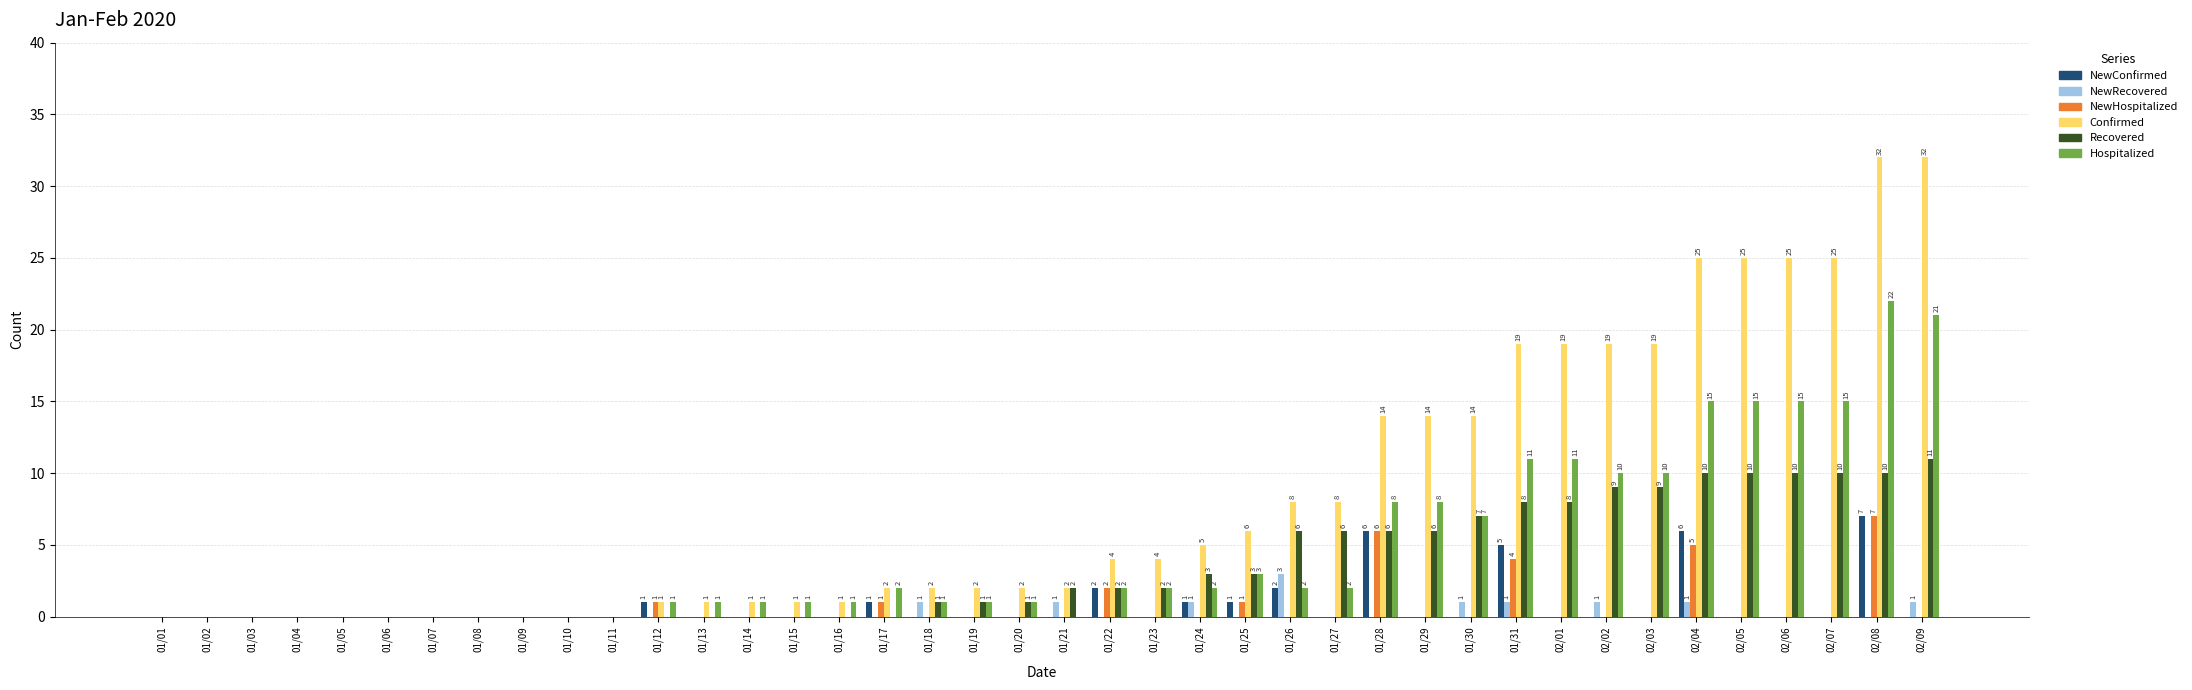

The value of Recovered at 01/26 is 6. True or false?

True